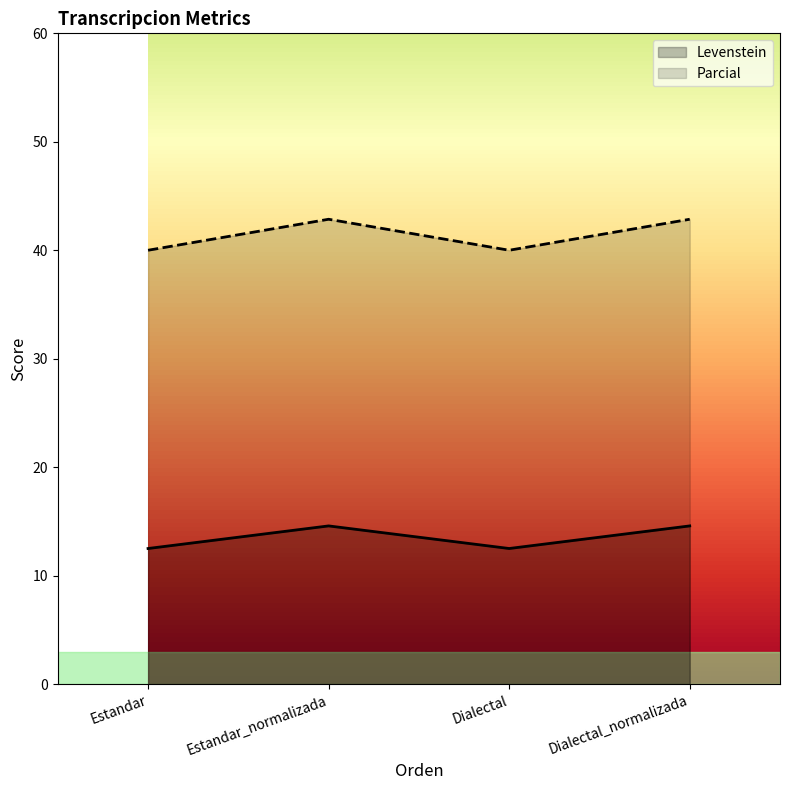

What is the minimum value for Levenstein?

12.5